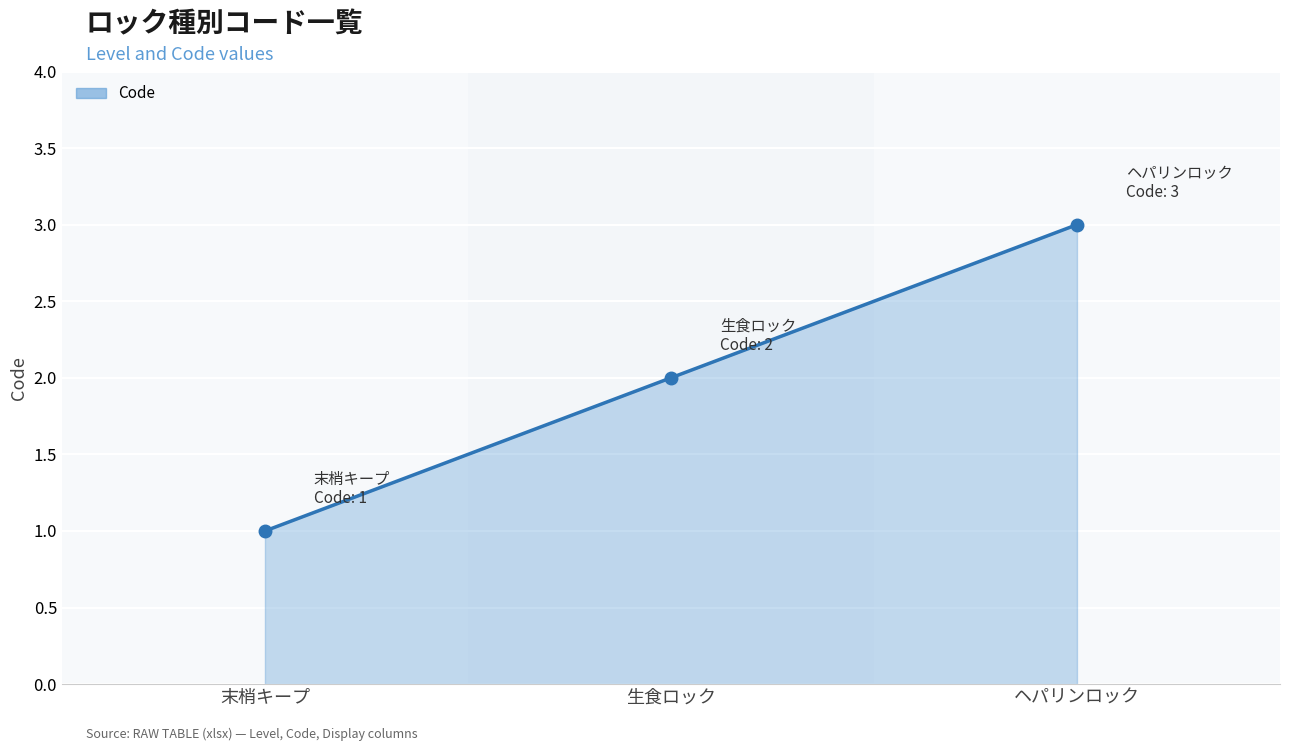

Rank the categories by value from highest to lowest.

ヘパリンロック, 生食ロック, 末梢キープ